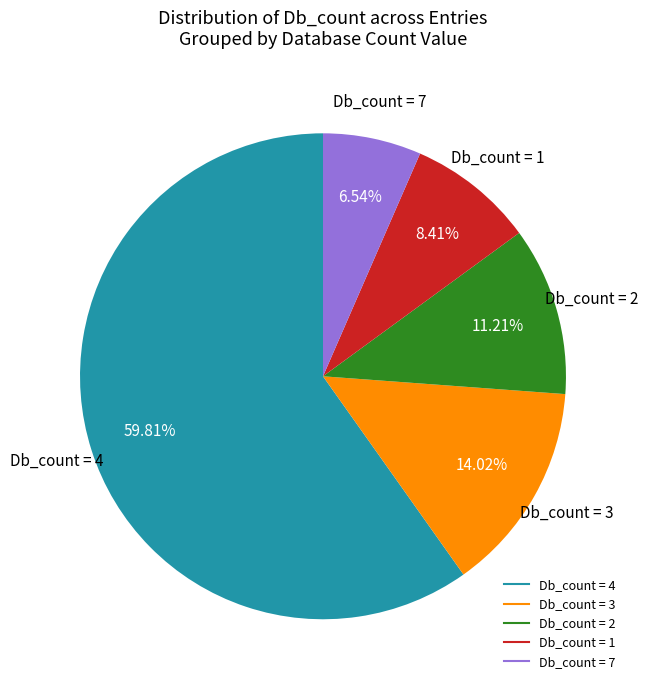

Is there any slice that represents more than half of the pie?

Yes